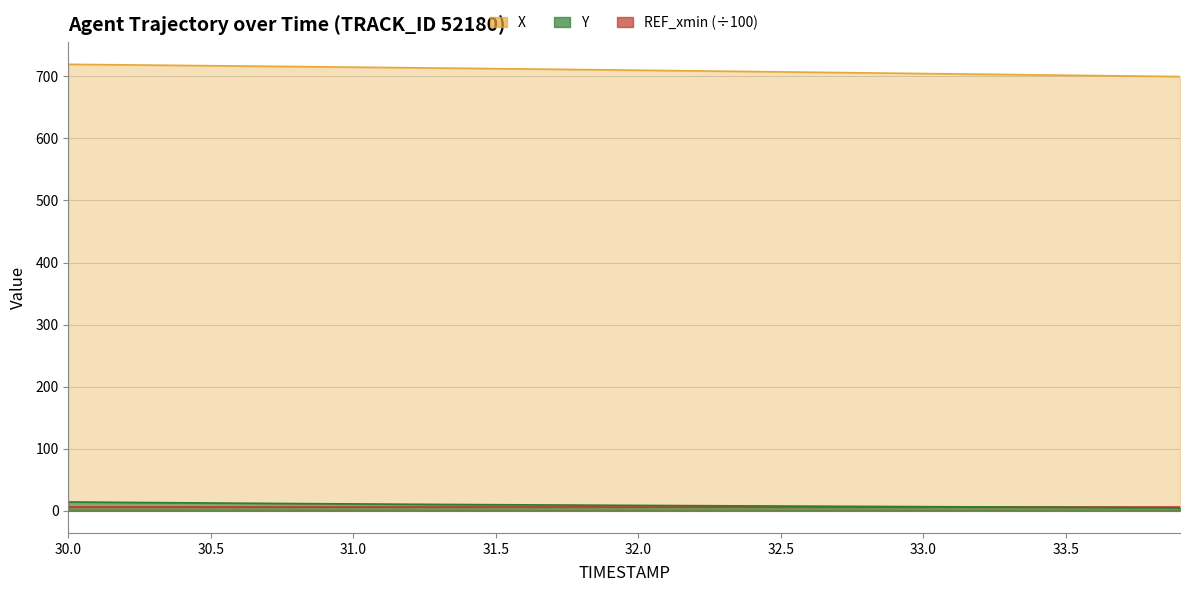

Is the value of X at 33.0 greater than the value of Y at 33.4?

Yes